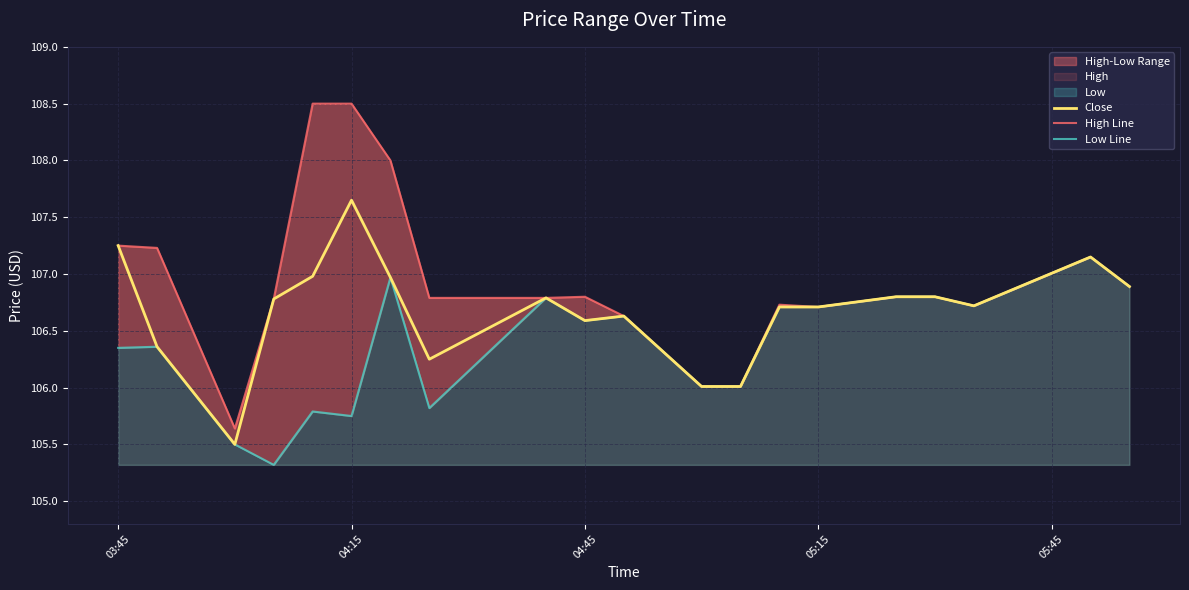

Which category has the highest value in the Close series?

04:15